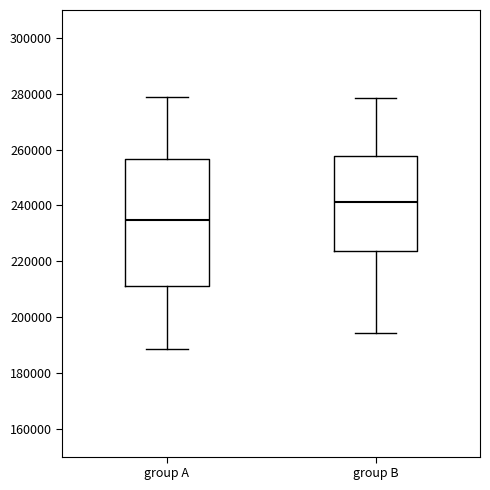

Reading left to right, transcribe this box plot: for each box, give where its median line is, the range the box spans, and where its two whiskers end, as read against the y-axis. The values are not printed on the chart, so give them approximately, as read against the axis.

group A: median 234000, box 212000 to 256000, whiskers 188000 to 278000
group B: median 242000, box 224000 to 258000, whiskers 194000 to 278000